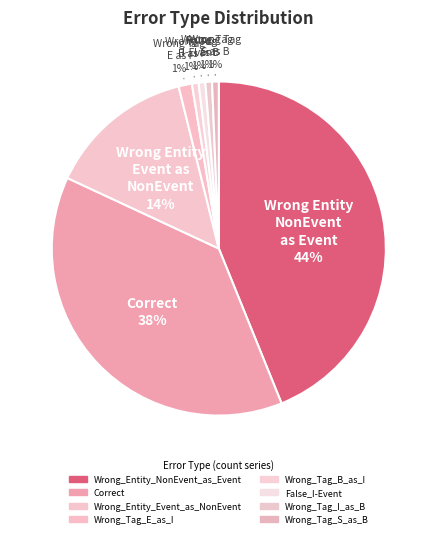

Count the number of slices in the pie.

8